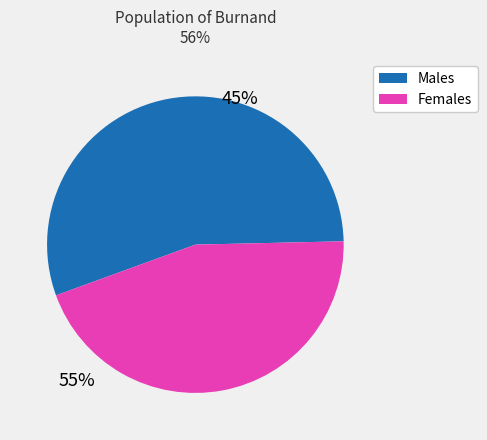

Is there any slice that represents more than half of the pie?

Yes